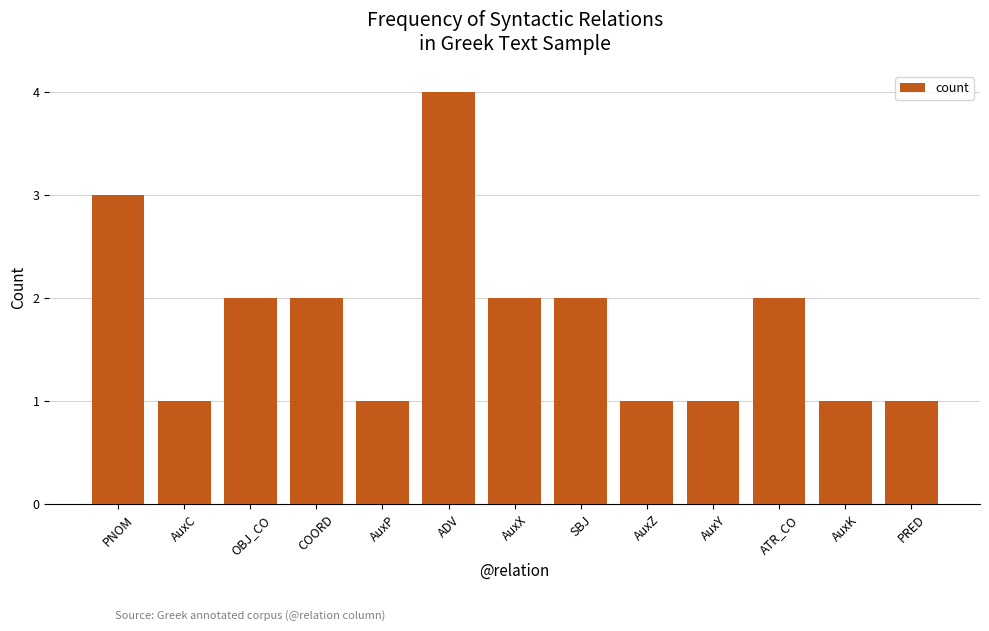

Approximately how many times larger is the value at ADV compared to ATR_CO?

2.0